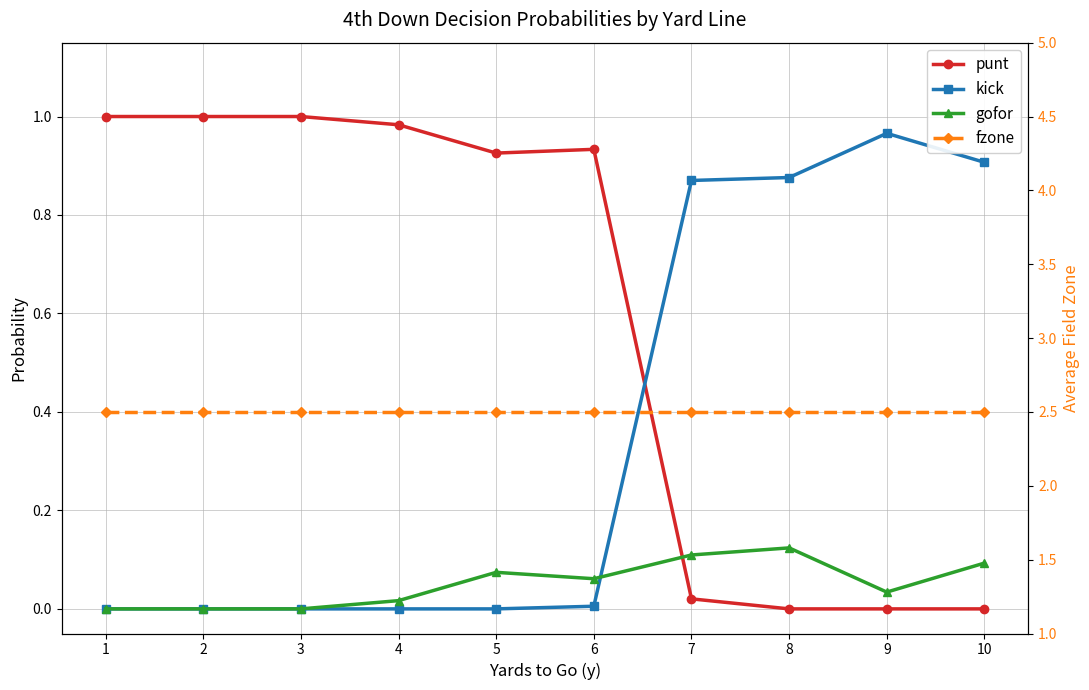

True or false: fzone has more than 0 points higher than both neighbors.

False